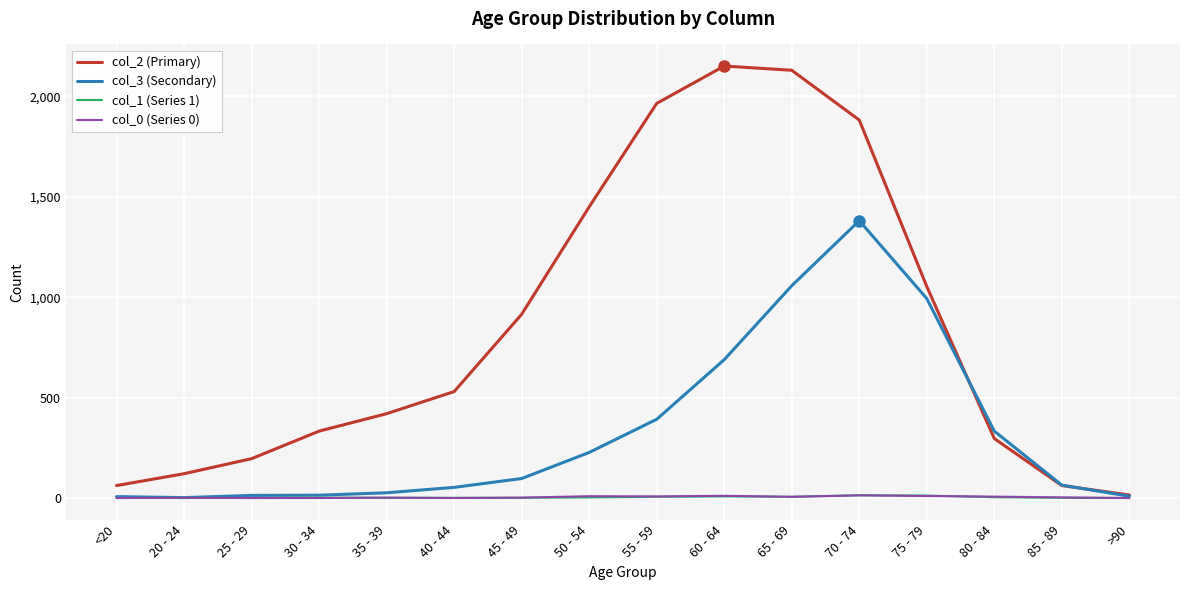

The col_0 (Series 0) series shows 2 at 45 - 49. True or false?

True